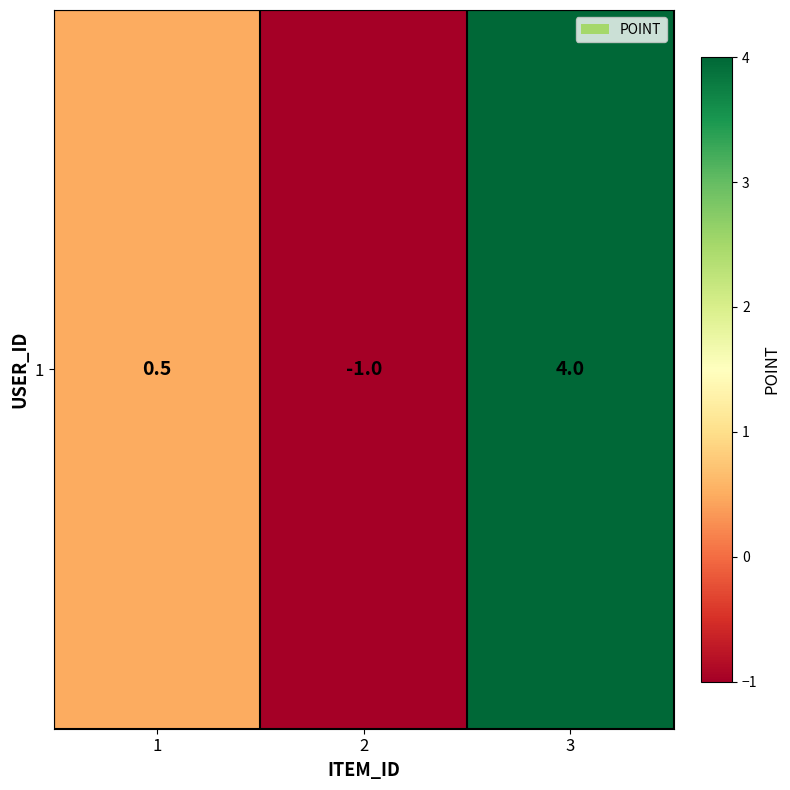

At which category does the chart reach its peak across all series?

3